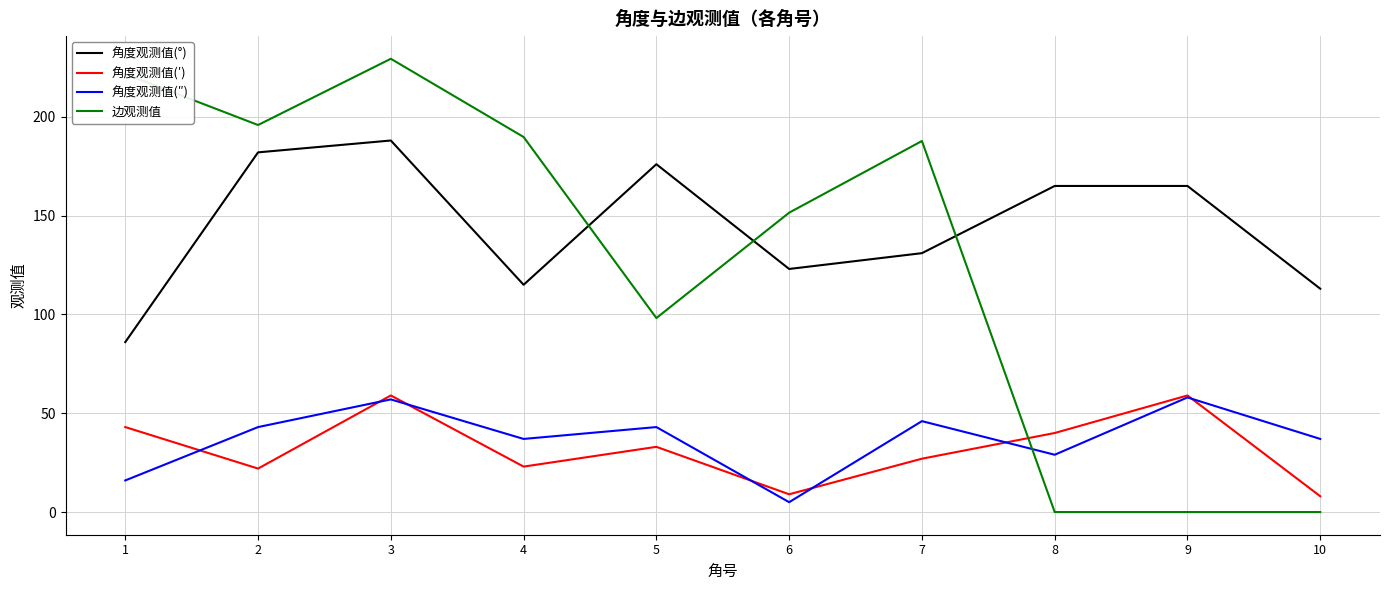

True or false: 角度观测值(″) and 角度观测值(′) intersect in this chart.

True